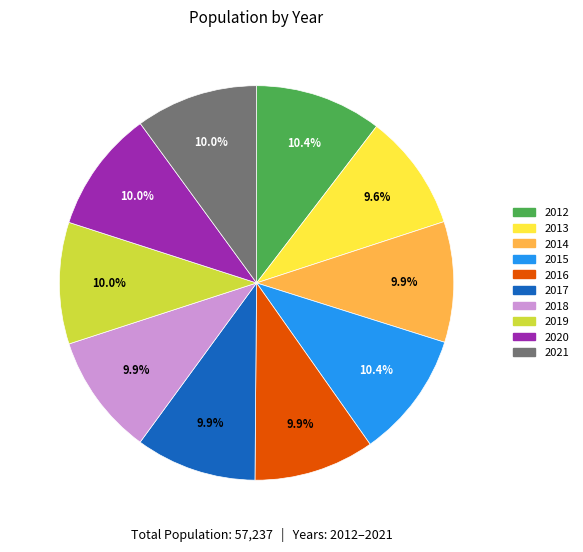

Approximately how many times larger is the value at 2014 compared to 2015?

1.0